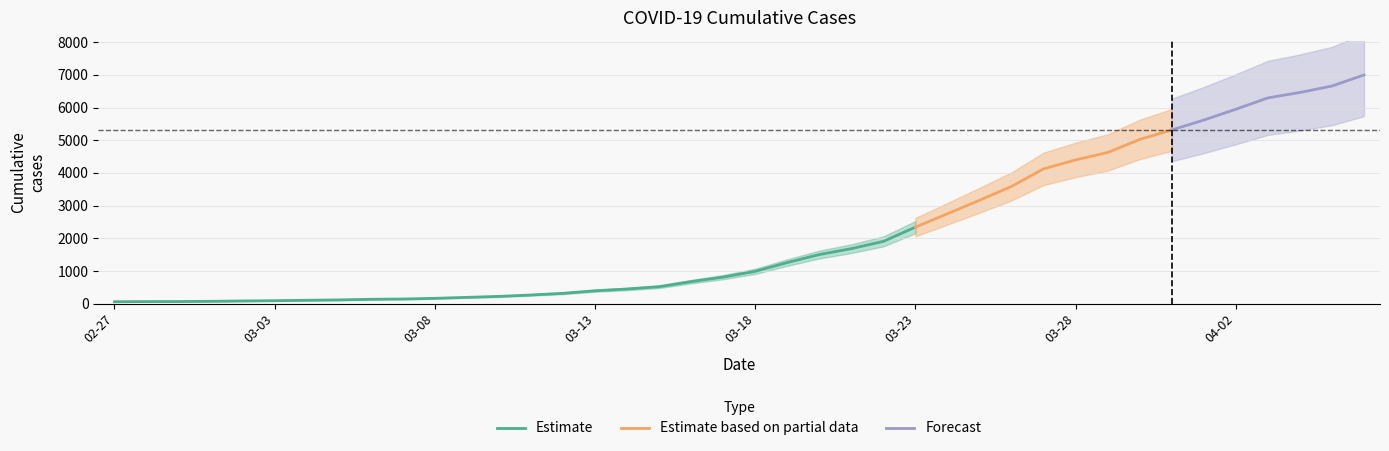

The value at 2020-03-03 is 20. True or false?

False